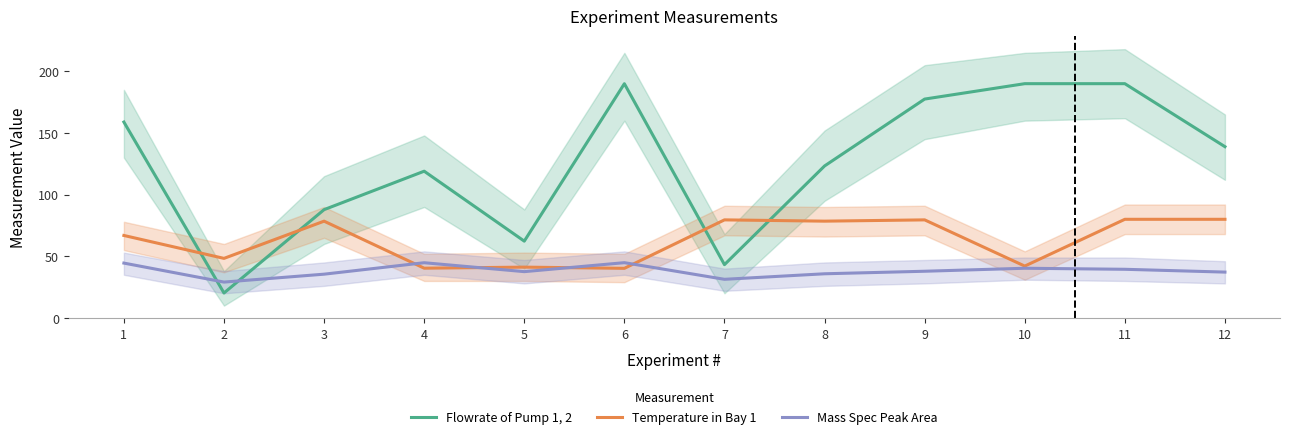

Which category has the lowest value across all series?

2